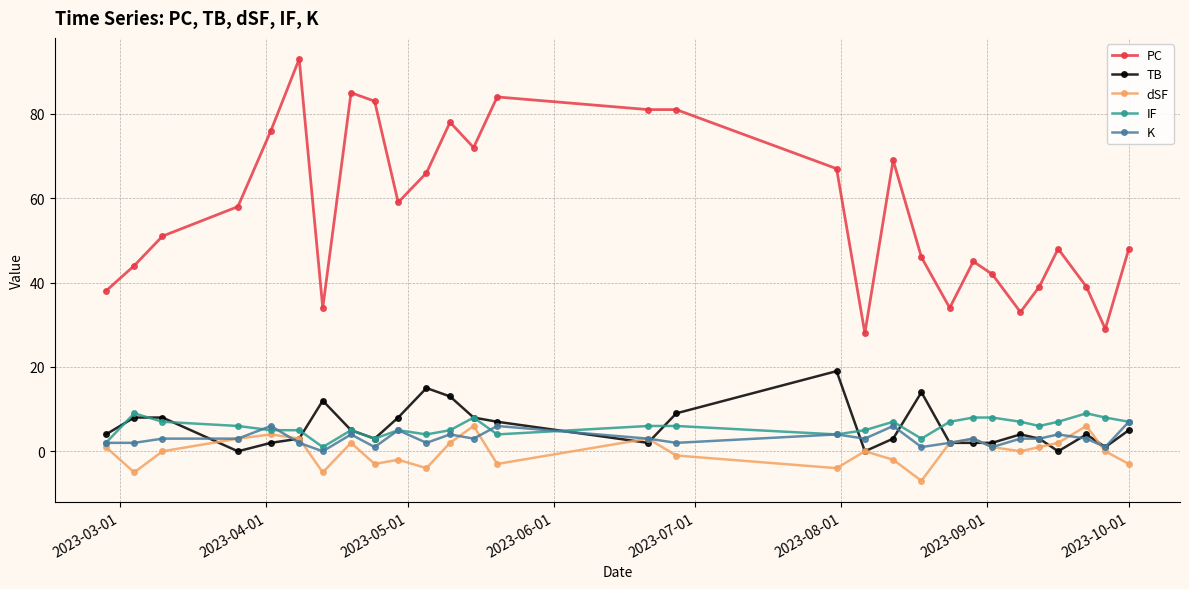

What is the greatest value displayed?

93